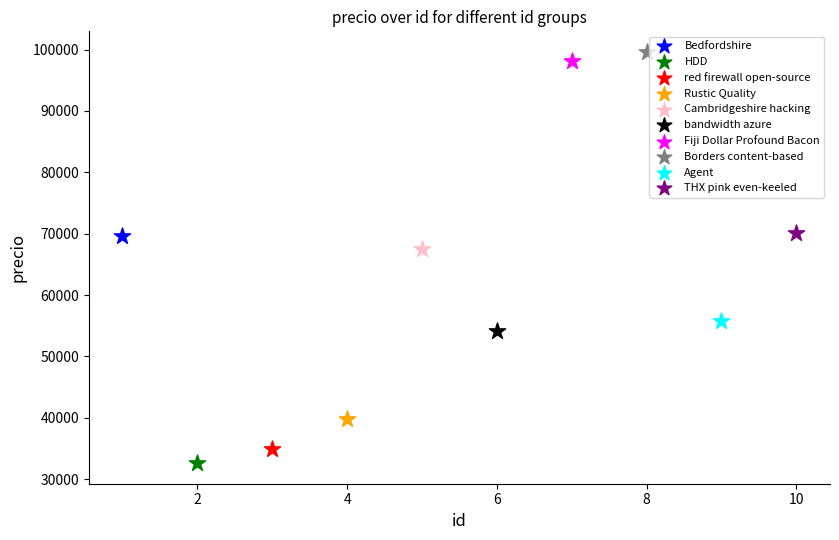

What are all the series names shown in the legend?

Bedfordshire, HDD, red firewall open-source, Rustic Quality, Cambridgeshire hacking, bandwidth azure, Fiji Dollar Profound Bacon, Borders content-based, Agent, THX pink even-keeled